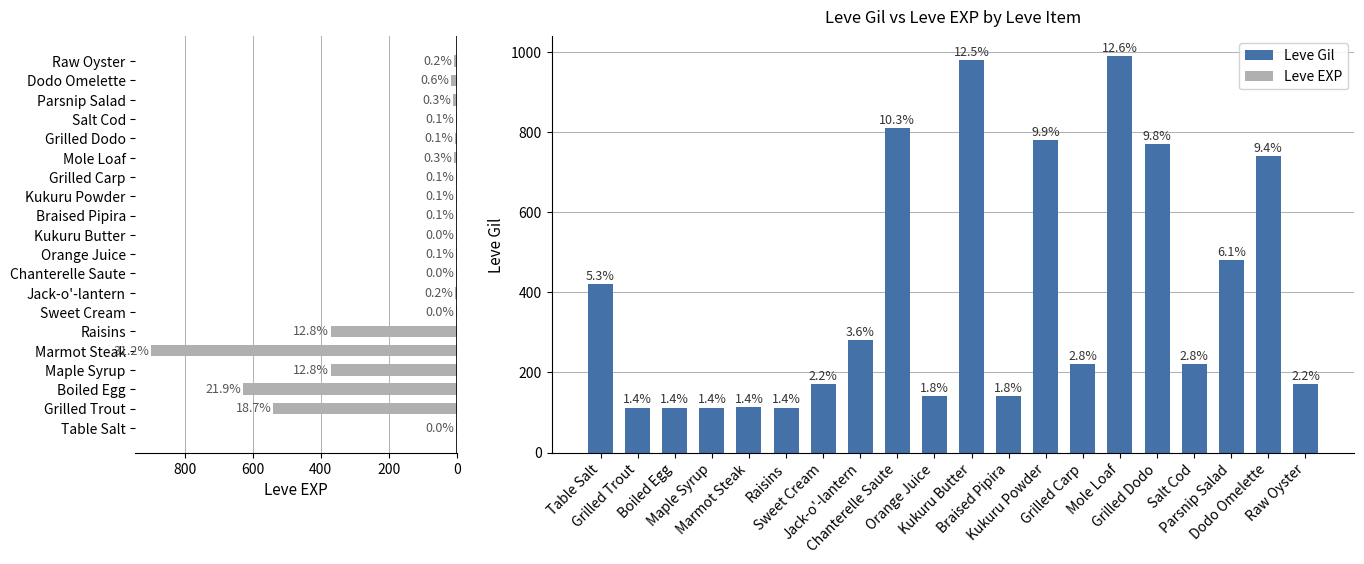

The value of Leve EXP at Maple Syrup is 370. True or false?

True